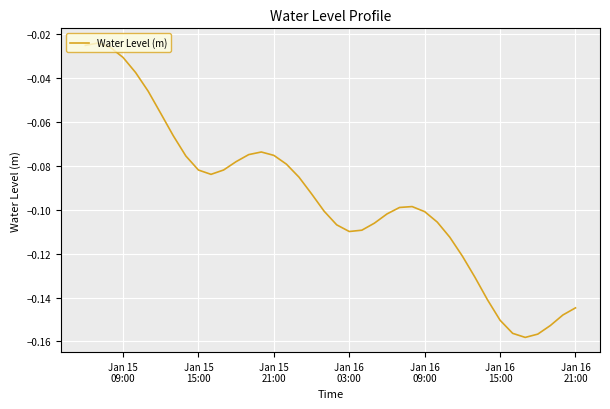

How many lines are shown in the chart?

1